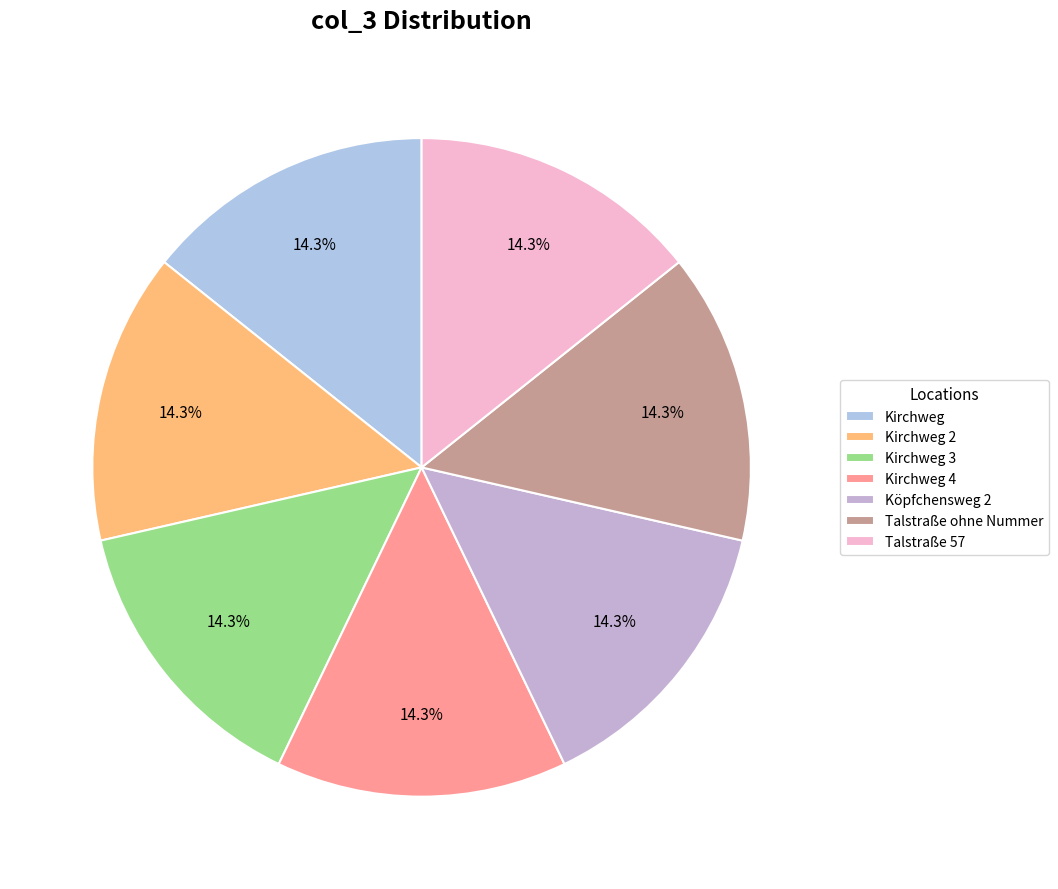

What is the smallest slice in the pie chart?

Köpfchensweg 2